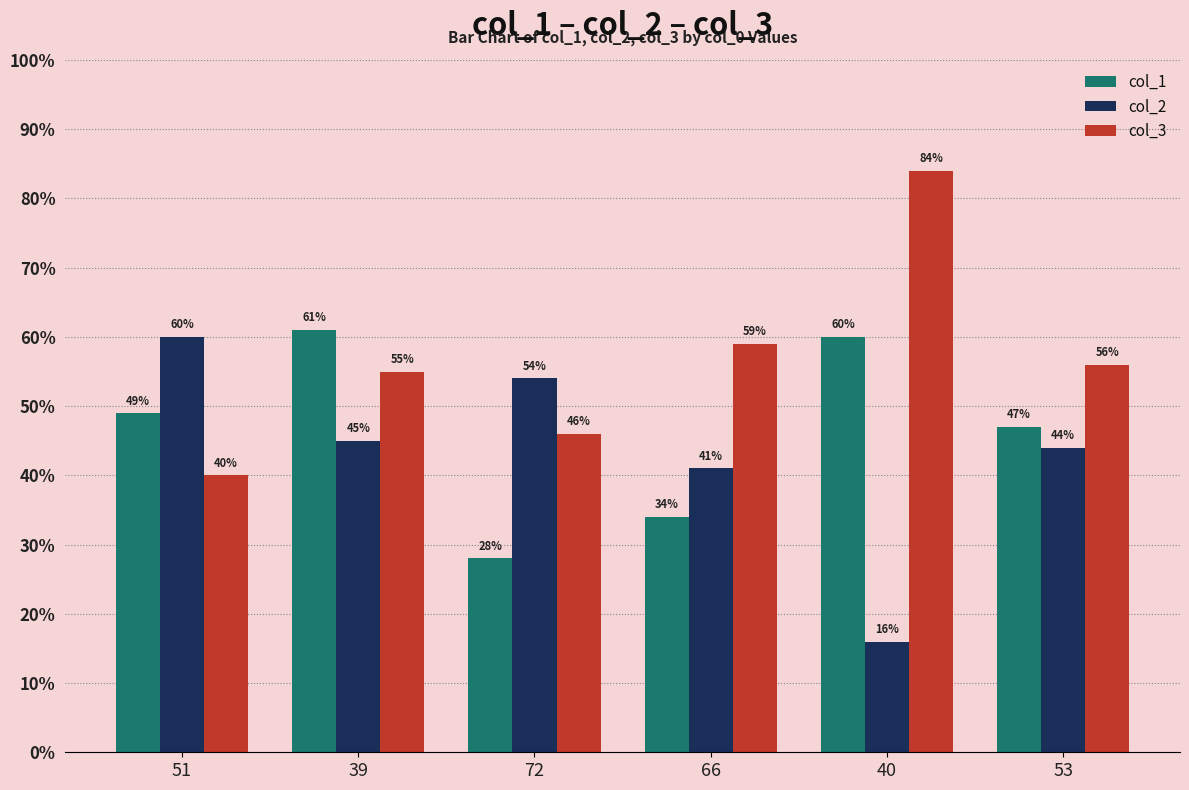

What is the value of the col_1 bar at the 1st from the left?

49